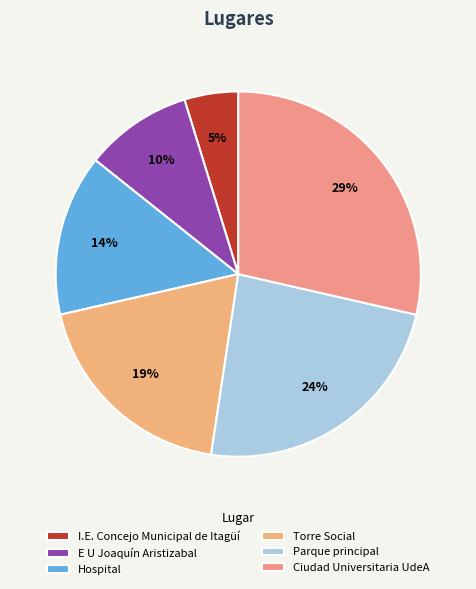

How many slices are in this pie chart?

6